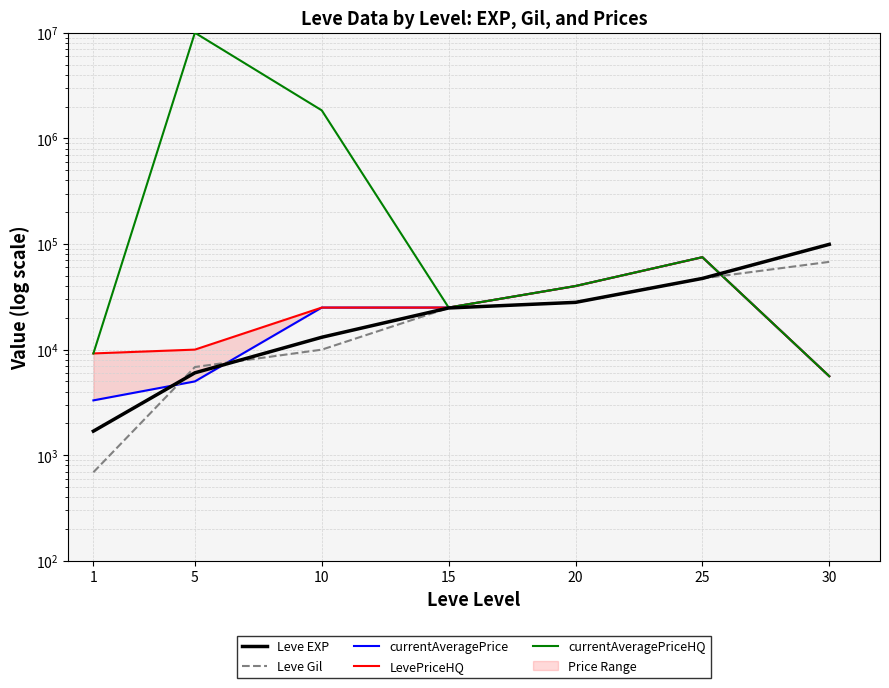

After their last crossing, which series has the higher values: Leve EXP or Leve Gil?

Leve EXP